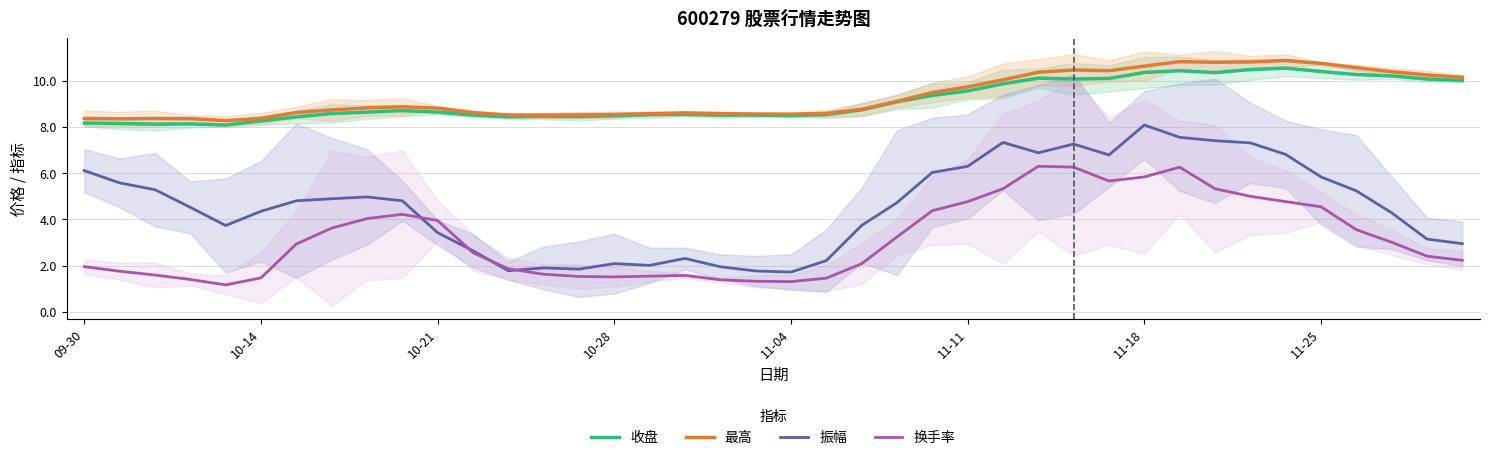

Rank the series at 14 from highest to lowest value.

最高, 收盘, 振幅, 换手率